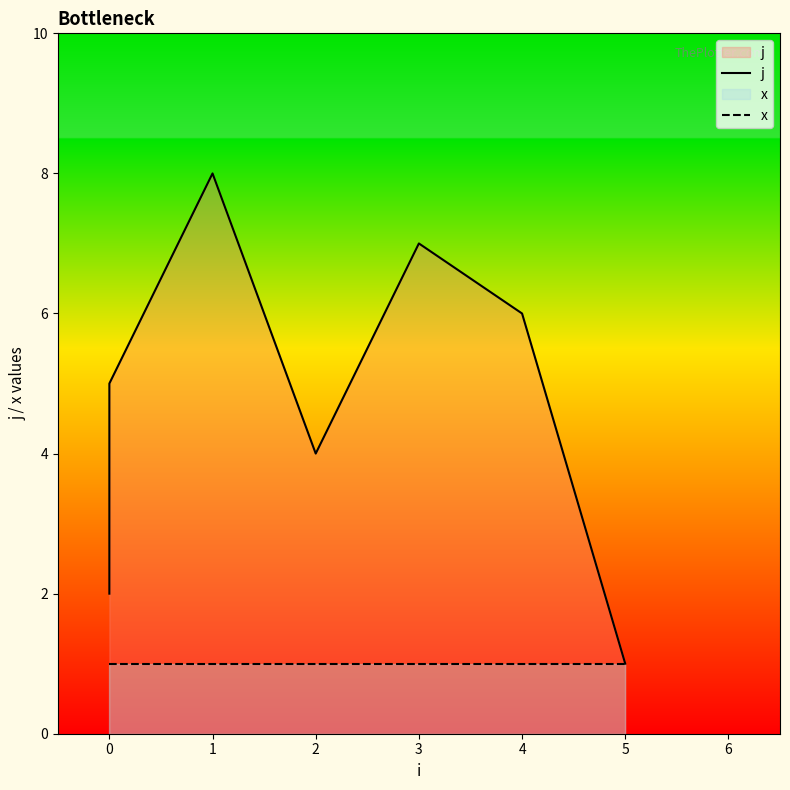

Which series has the widest spread of values?

j